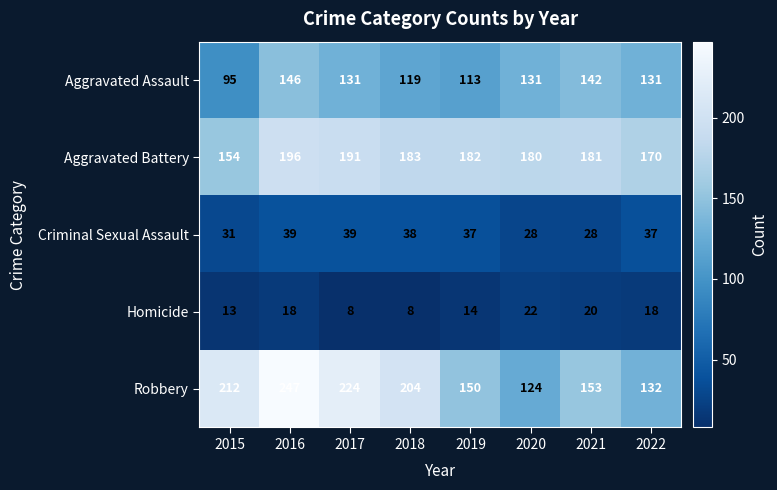

What value does the Robbery series have at 2015?

212